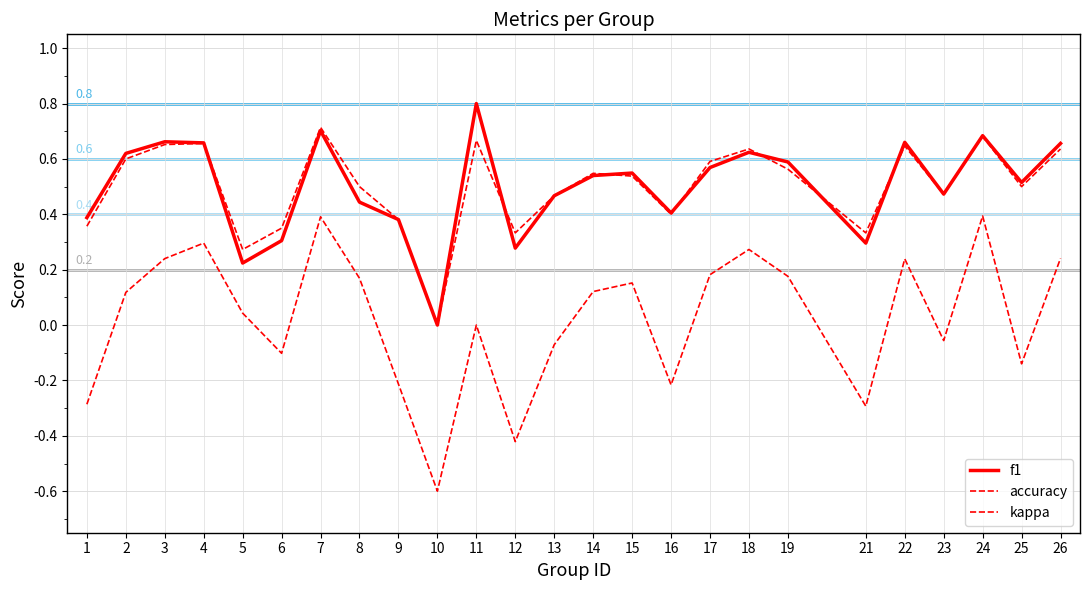

Is this an area chart (filled region under the line)?

No